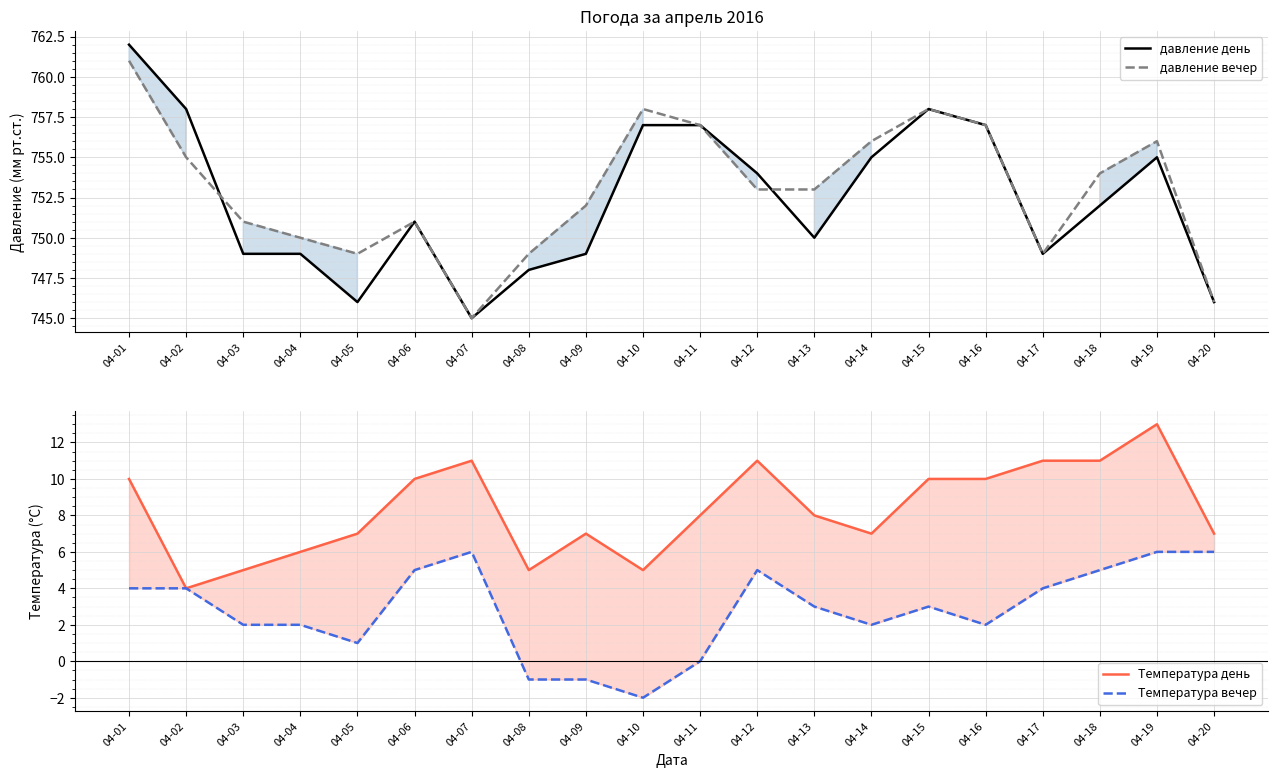

Which series has the largest total across all categories?

давление вечер